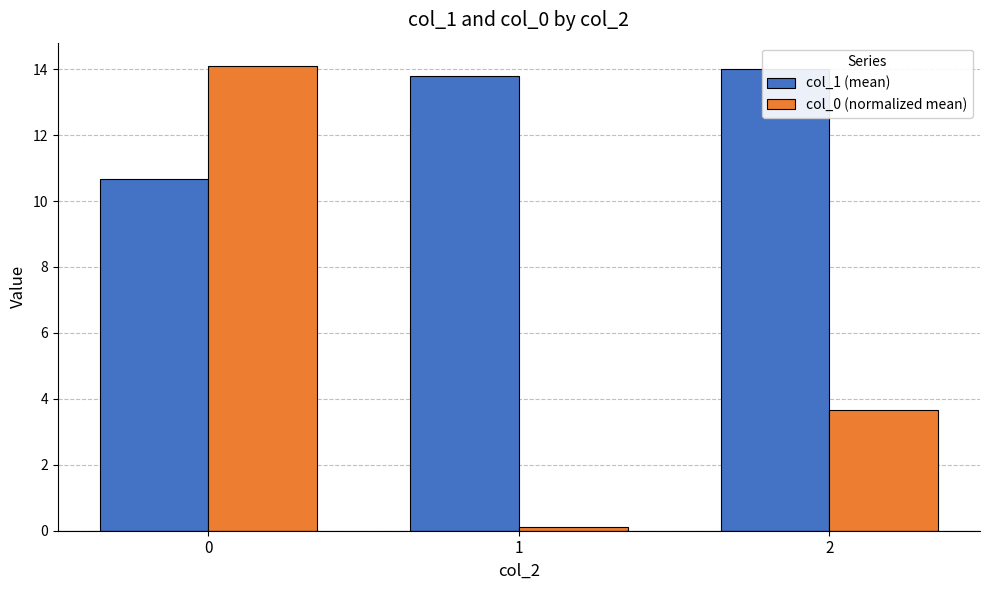

How many bars are there in each group?

2